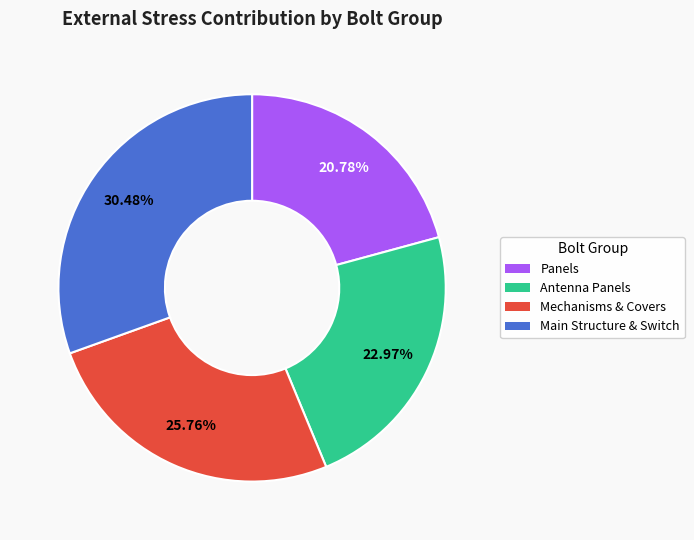

Does any single category account for the majority?

No